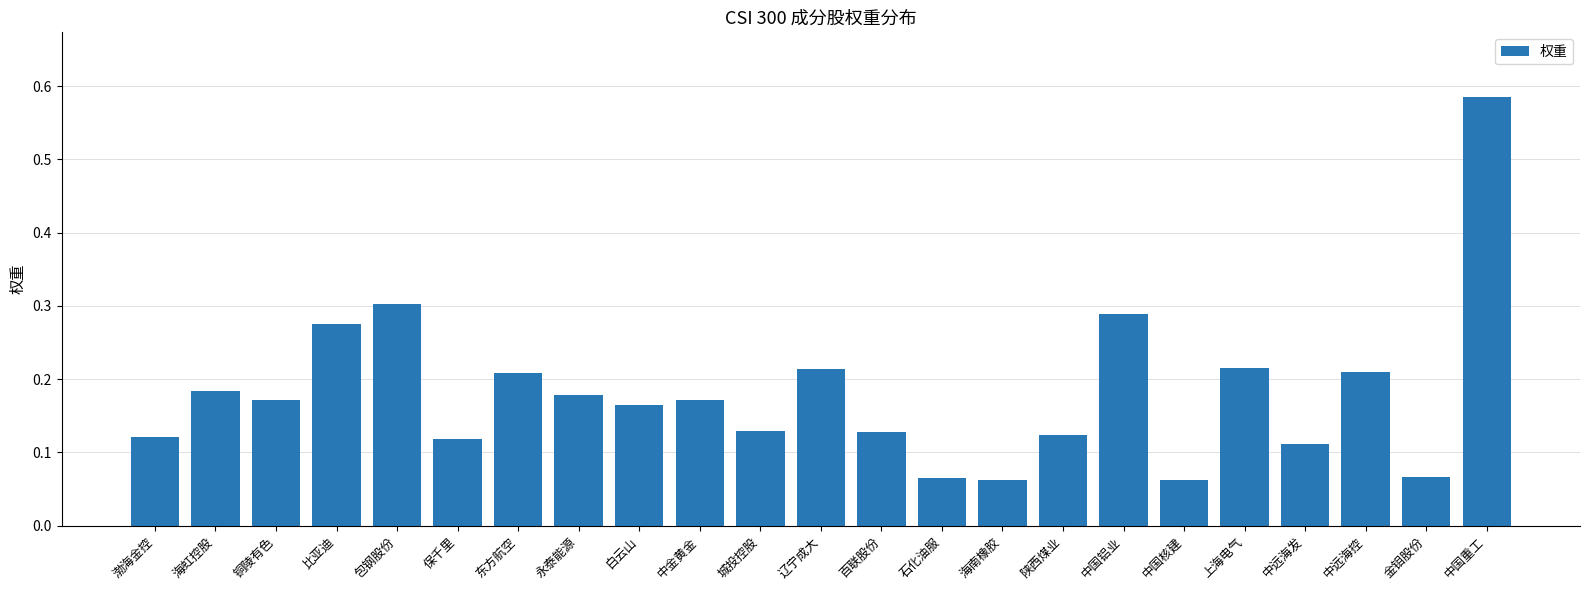

What is the change in value from 石化油服 to 中国重工?

+0.5